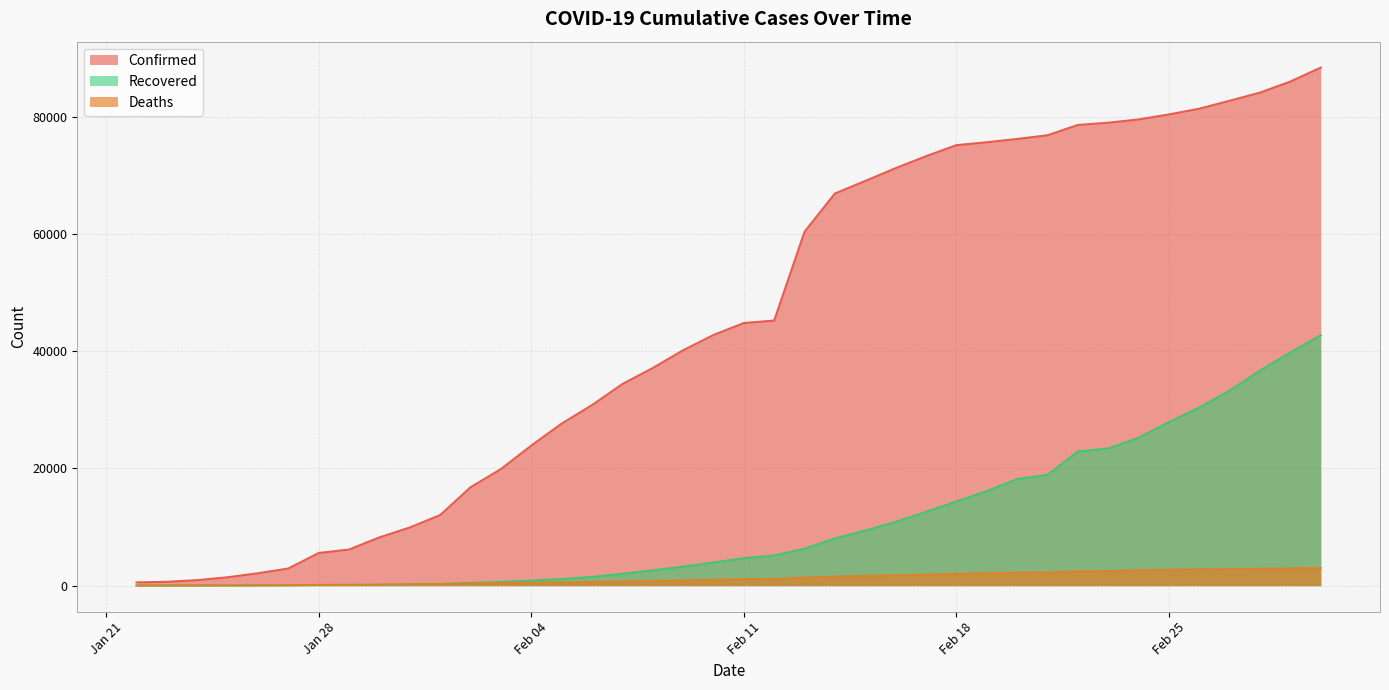

List the series in order of their overall mean, highest first.

Confirmed, Recovered, Deaths